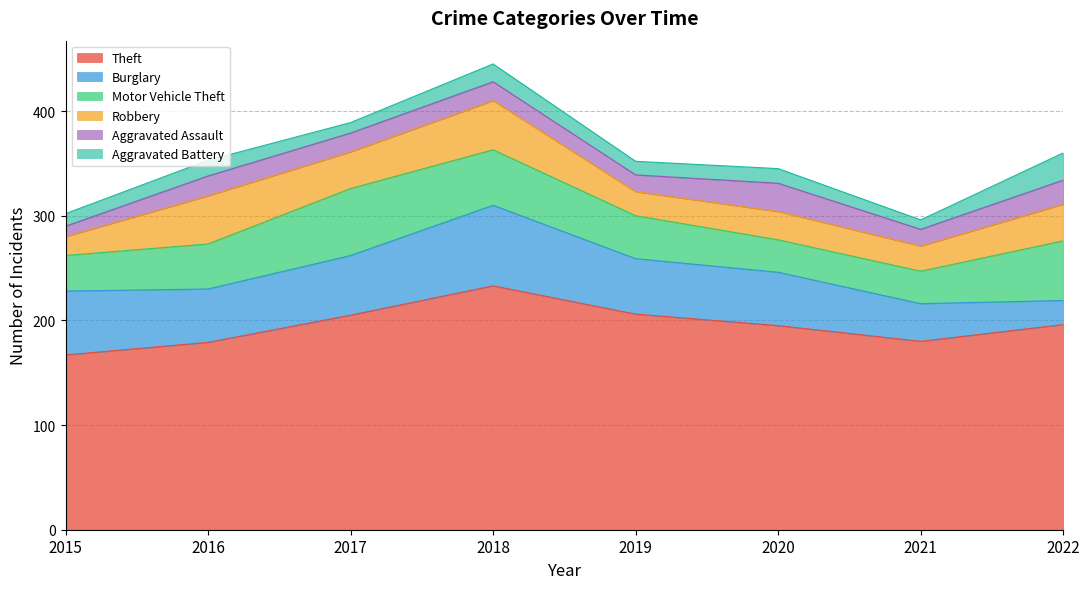

Reading right to left, transcribe all the data shown in this chart.

Theft: 196	180	195	206	233	205	179	167
Burglary: 23	36	51	53	77	57	51	61
Motor Vehicle Theft: 57	31	31	41	53	64	43	34
Robbery: 35	24	27	23	47	35	46	18
Aggravated Assault: 23	16	27	16	18	18	19	10
Aggravated Battery: 26	9	14	13	17	10	15	12